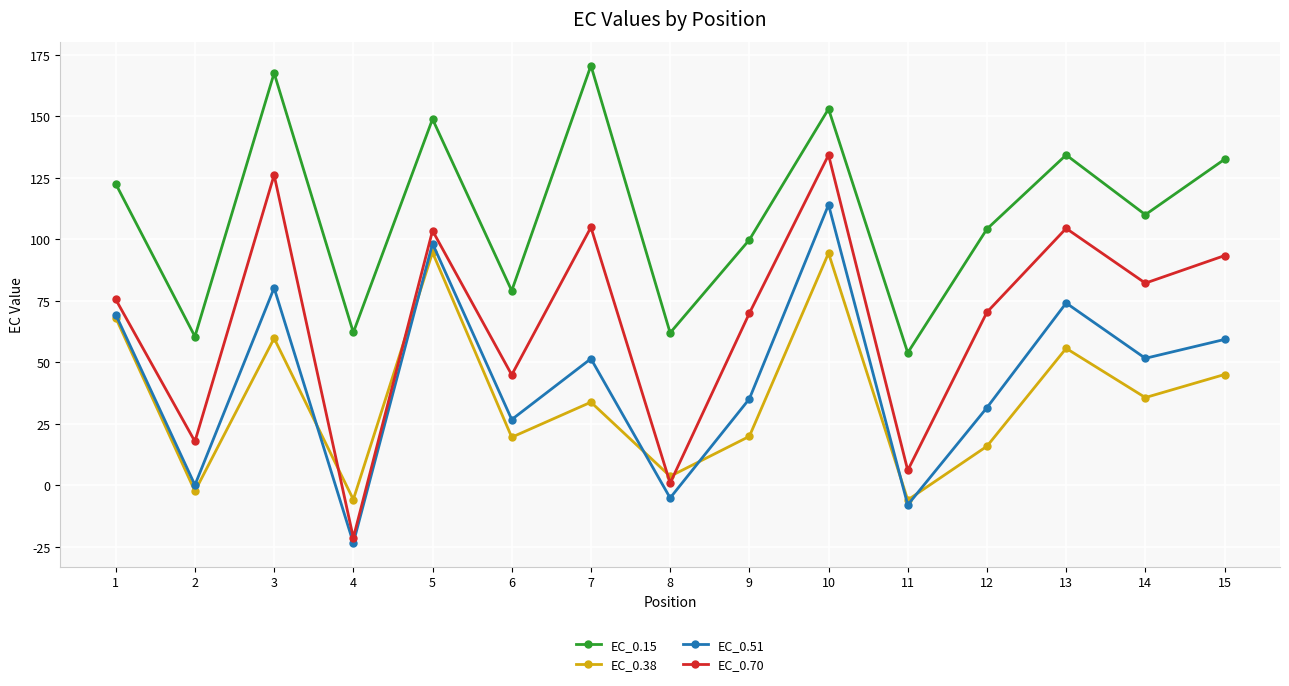

How many data points in EC_0.38 are less than 33?

7